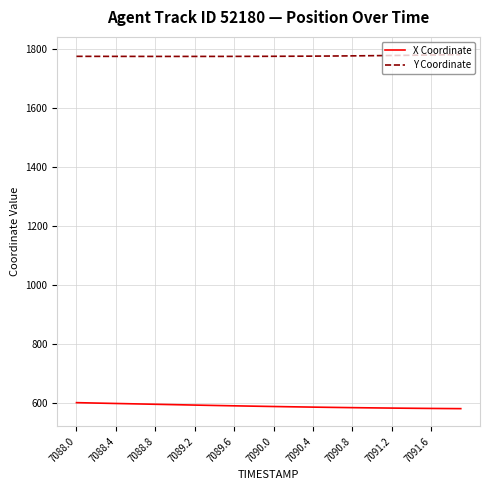

Which series has the largest total across all categories?

Y Coordinate